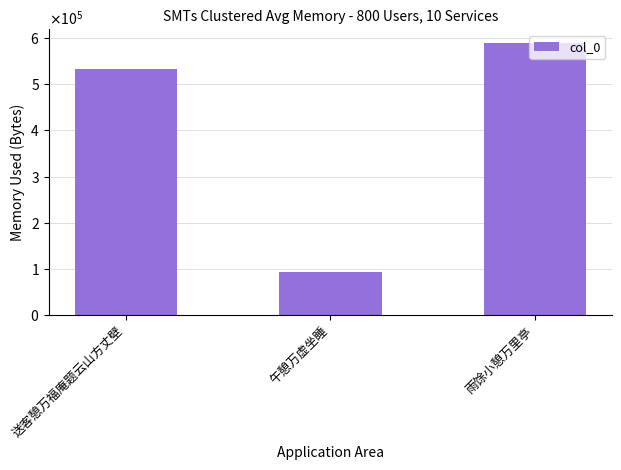

The chart shows a value of 26883 at 午憩万虚坐睡. True or false?

False